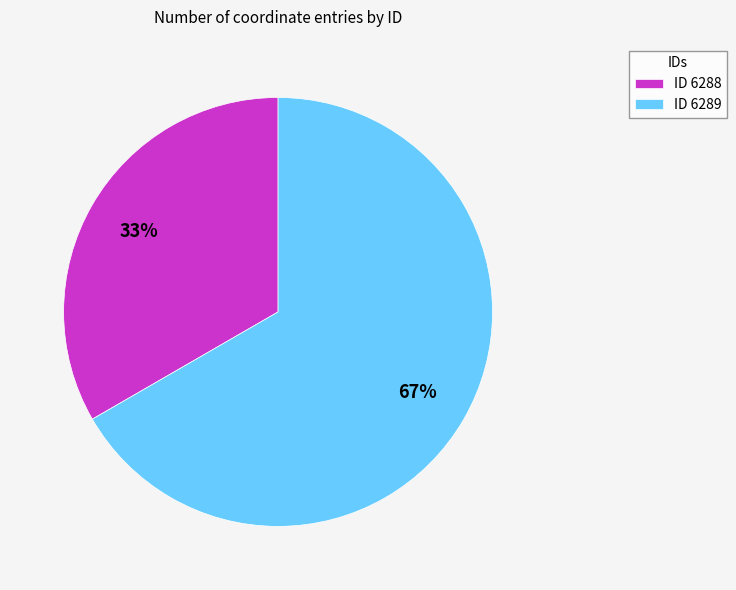

Does any single category account for the majority?

Yes